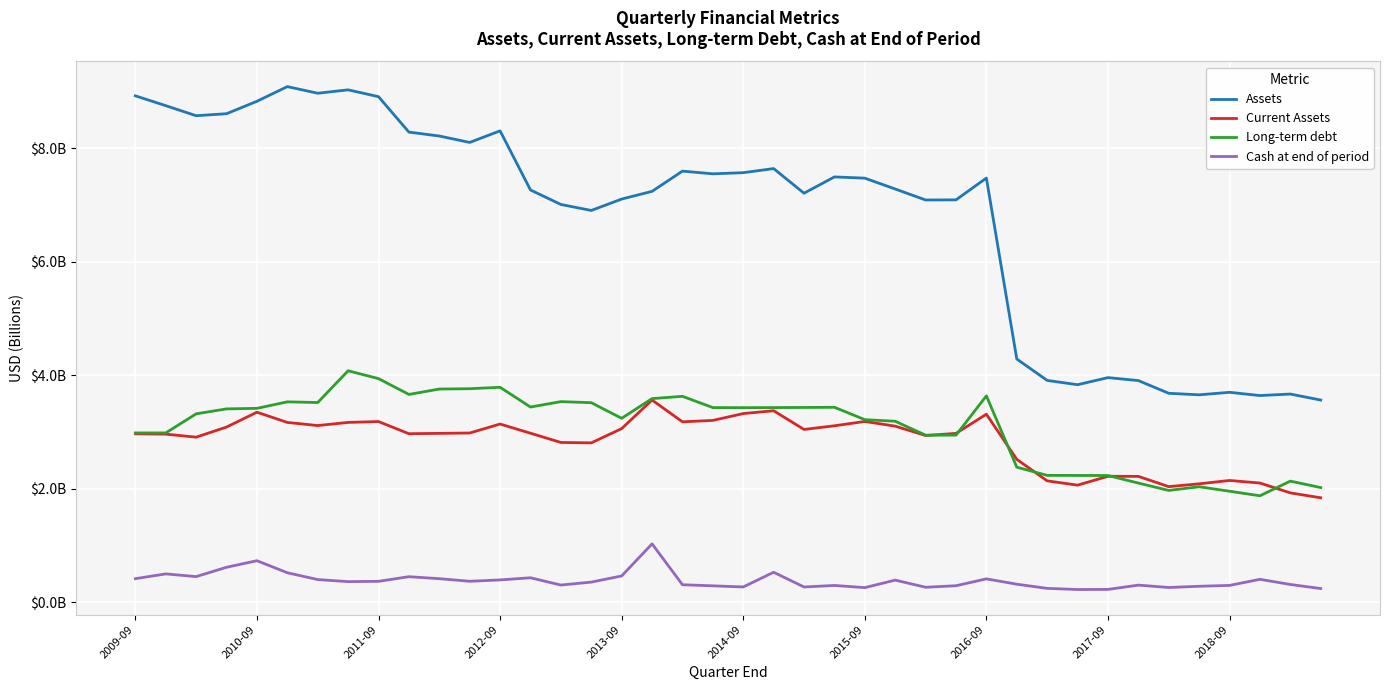

Which series has the largest total across all categories?

Assets